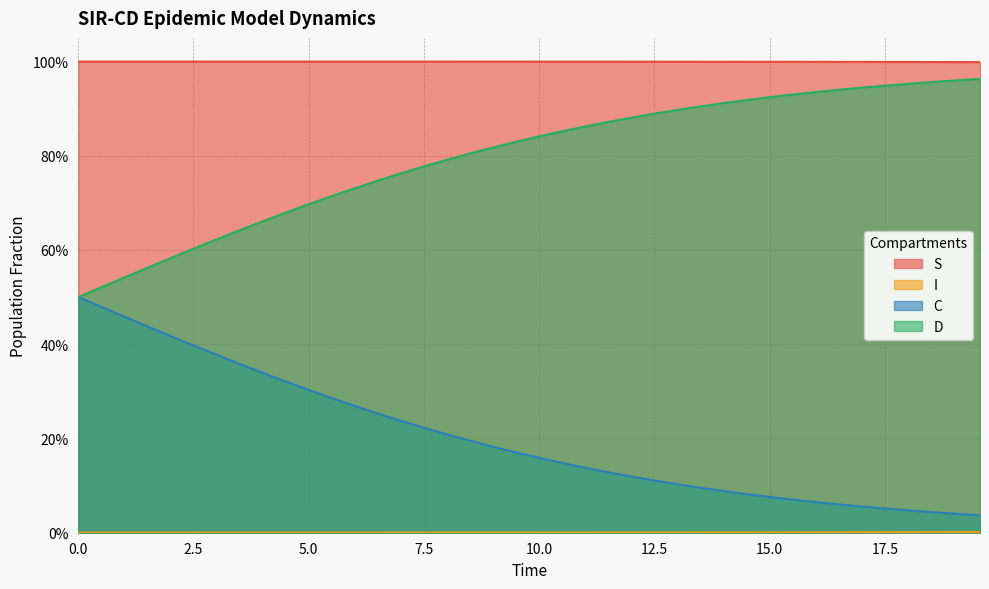

Does the chart have visible grid lines?

Yes